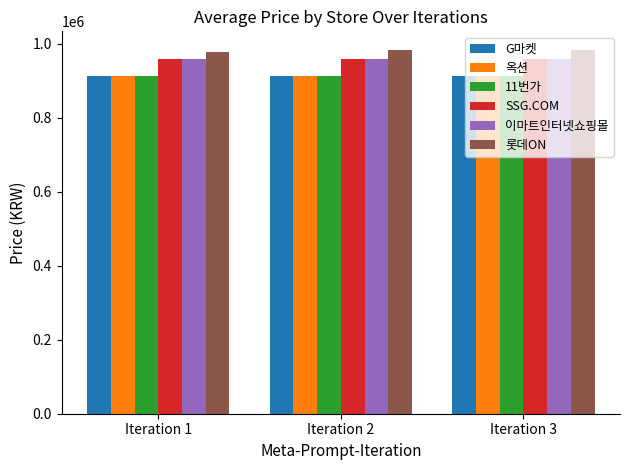

What is the minimum value for G마켓?

913090